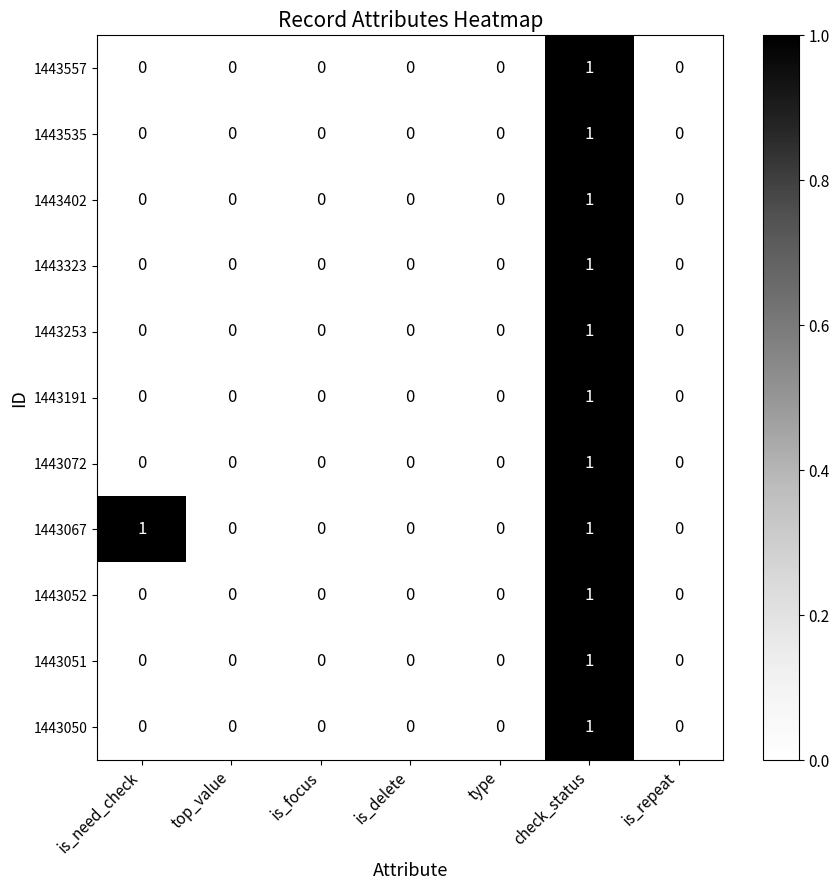

How many 1443535 values are between 0 and 1?

7